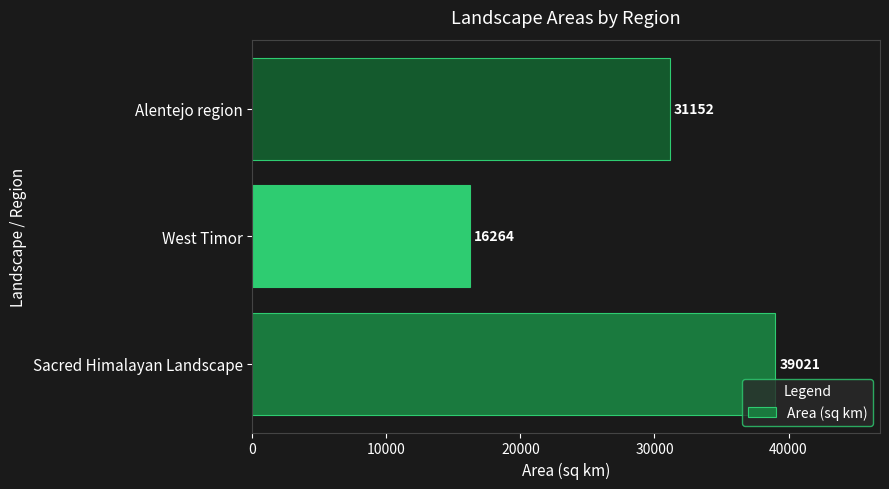

How many bars are there in total?

3